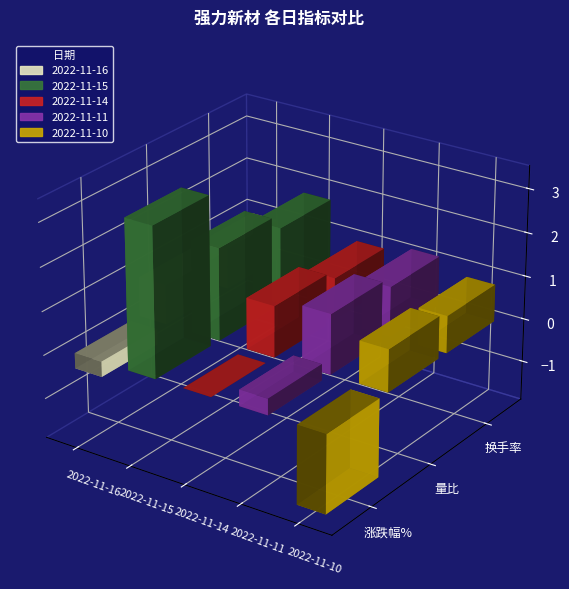

Which series has the widest spread of values?

涨跌幅%